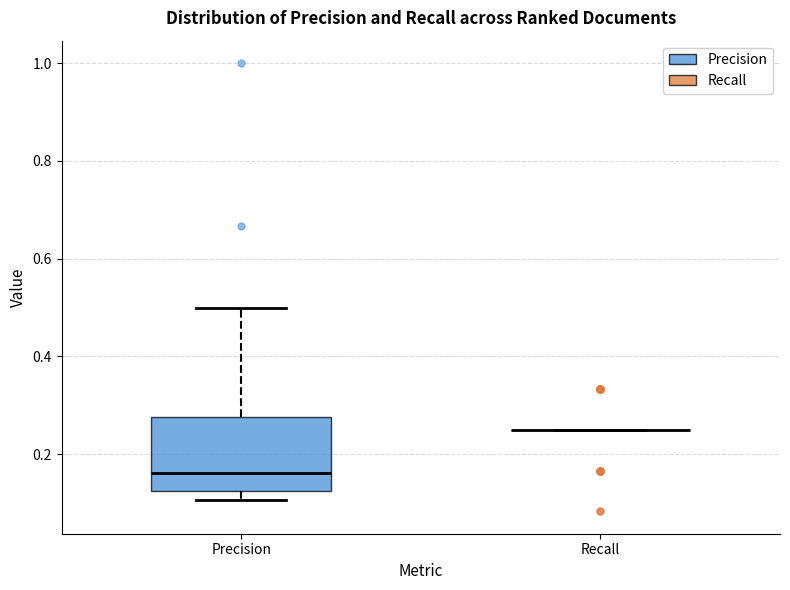

Comparing the boxes themselves (not the whiskers), which one is the tallest?

Precision